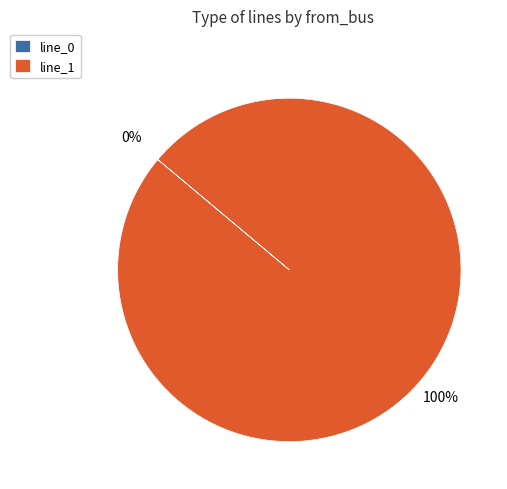

True or false: line_1 accounts for 93% of the total.

False